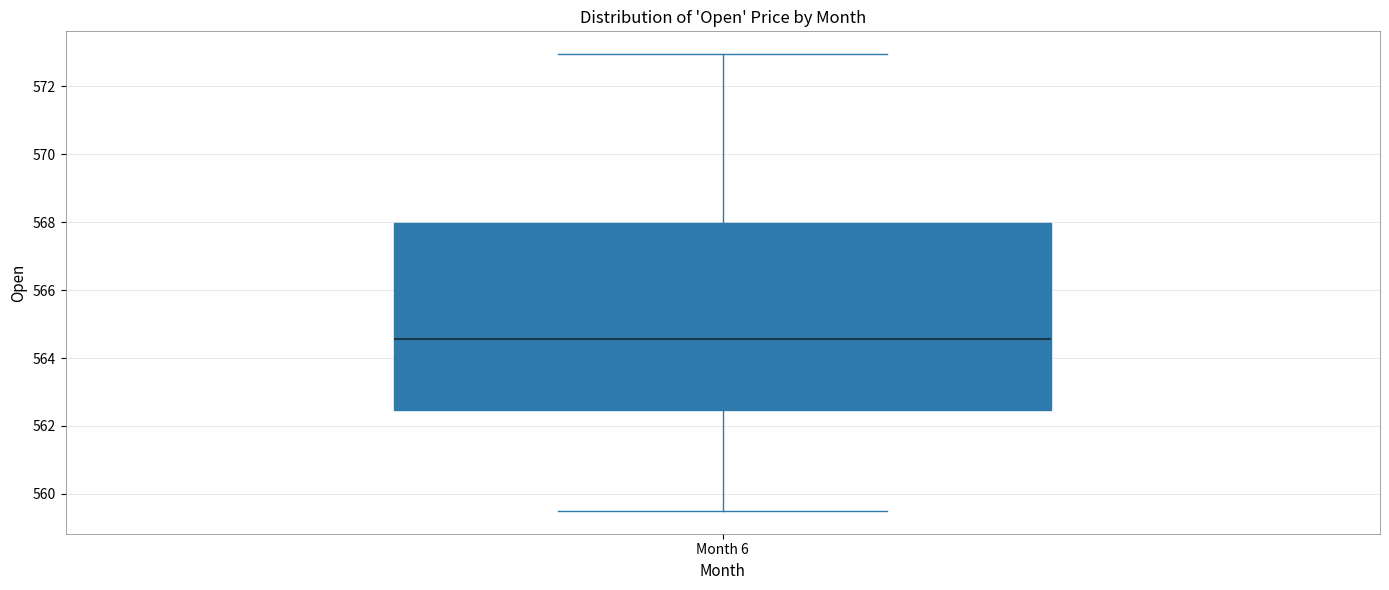

Read this box plot against the y-axis: the position of the median line, the range covered by the box, and the ends of both whiskers. The values are not printed on the chart, so give them approximately, as read against the axis.

median 564.6, box 562.4 to 568.0, whiskers 559.6 to 573.0